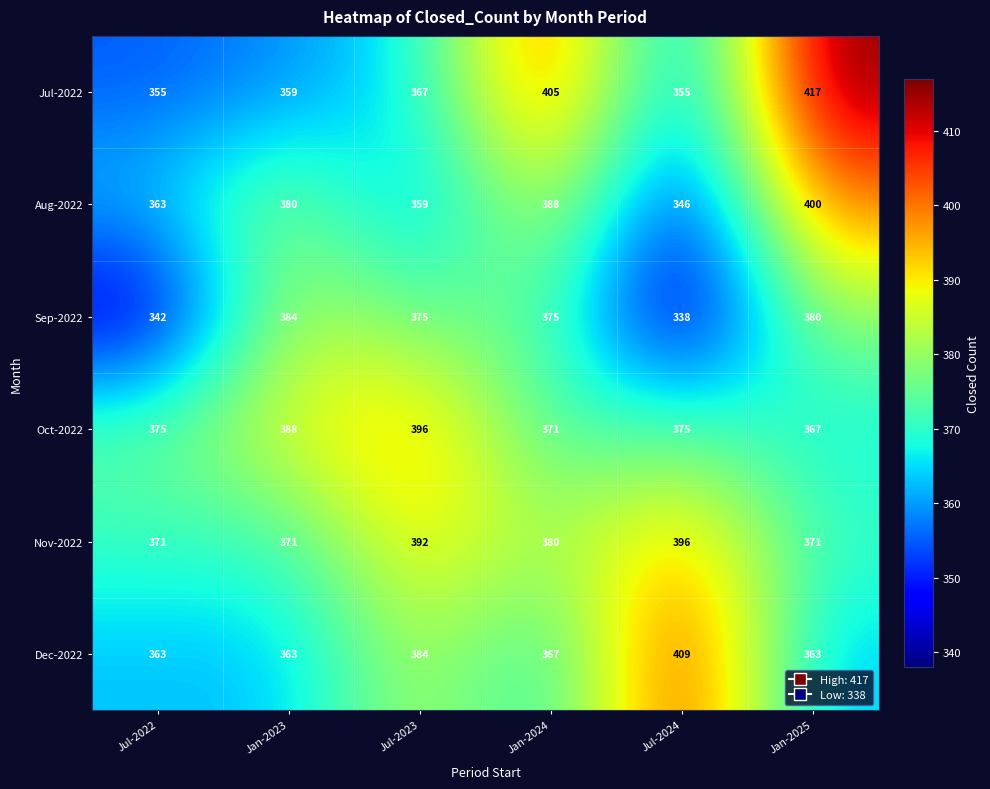

What is the difference between the maximum and second lowest values in the Dec-2022 series?

46